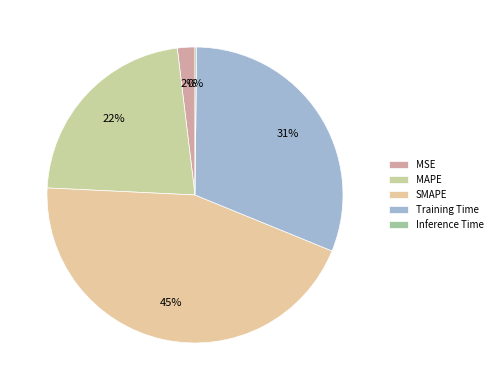

Does Inference Time represent more than half of the total?

No